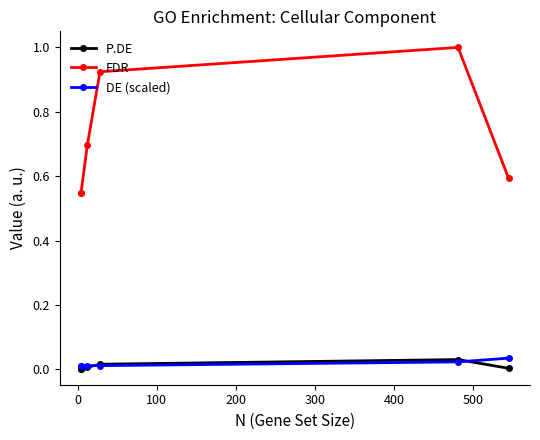

True or false: FDR and P.DE intersect in this chart.

False